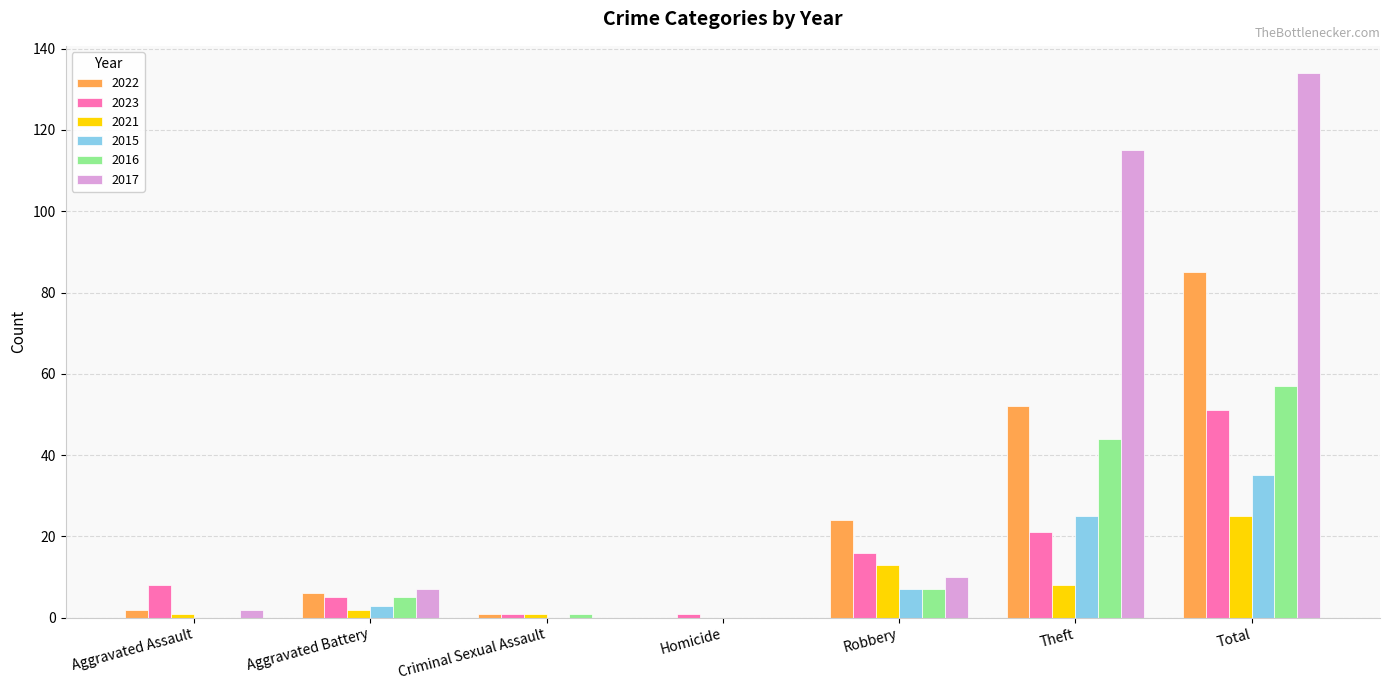

How many data points does each series have?

7